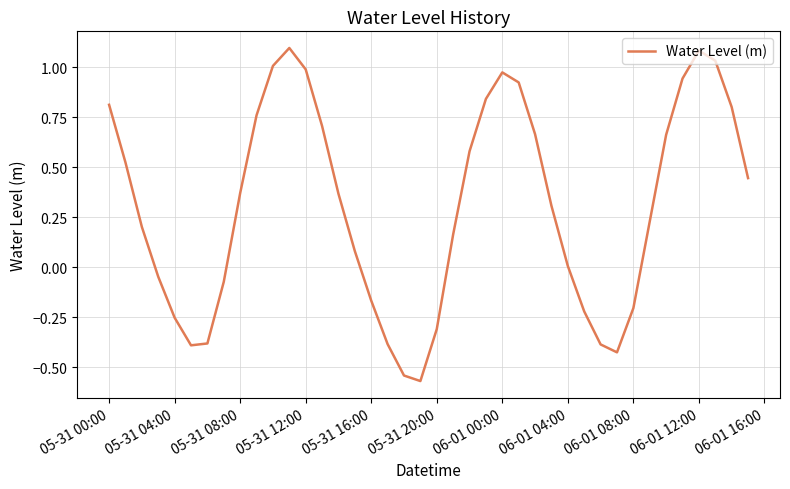

What is the difference between the maximum and minimum values?

1.7